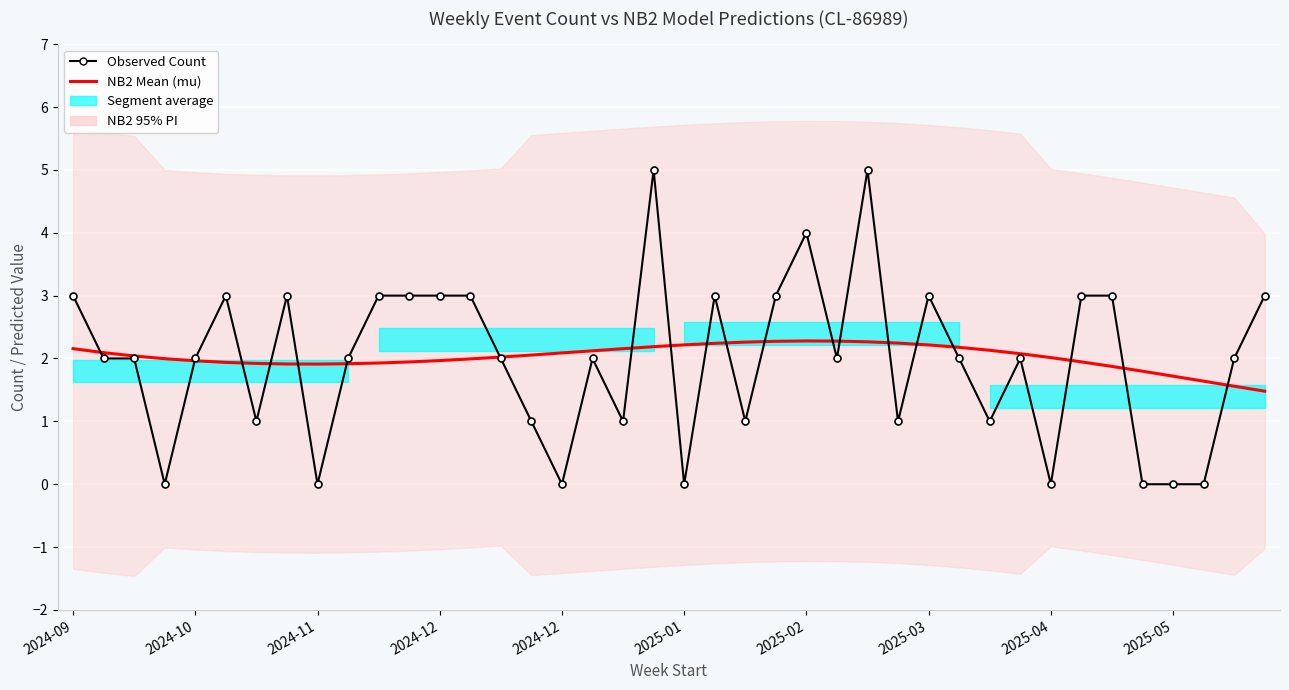

Reading right to left, transcribe all the data shown in this chart.

NB2 Mean (mu): 1.5	1.6	1.6	1.7	1.8	1.9	1.9	2.0	2.1	2.1	2.2	2.2	2.2	2.3	2.3	2.3	2.3	2.3	2.2	2.2	2.2	2.2	2.1	2.1	2.1	2.0	2.0	2.0	1.9	1.9	1.9	1.9	1.9	1.9	1.9	2.0	2.0	2.0	2.1	2.2
Observed Count: 3.0	2.0	0.0	0.0	0.0	3.0	3.0	0.0	2.0	1.0	2.0	3.0	1.0	5.0	2.0	4.0	3.0	1.0	3.0	0.0	5.0	1.0	2.0	0.0	1.0	2.0	3.0	3.0	3.0	3.0	2.0	0.0	3.0	1.0	3.0	2.0	0.0	2.0	2.0	3.0